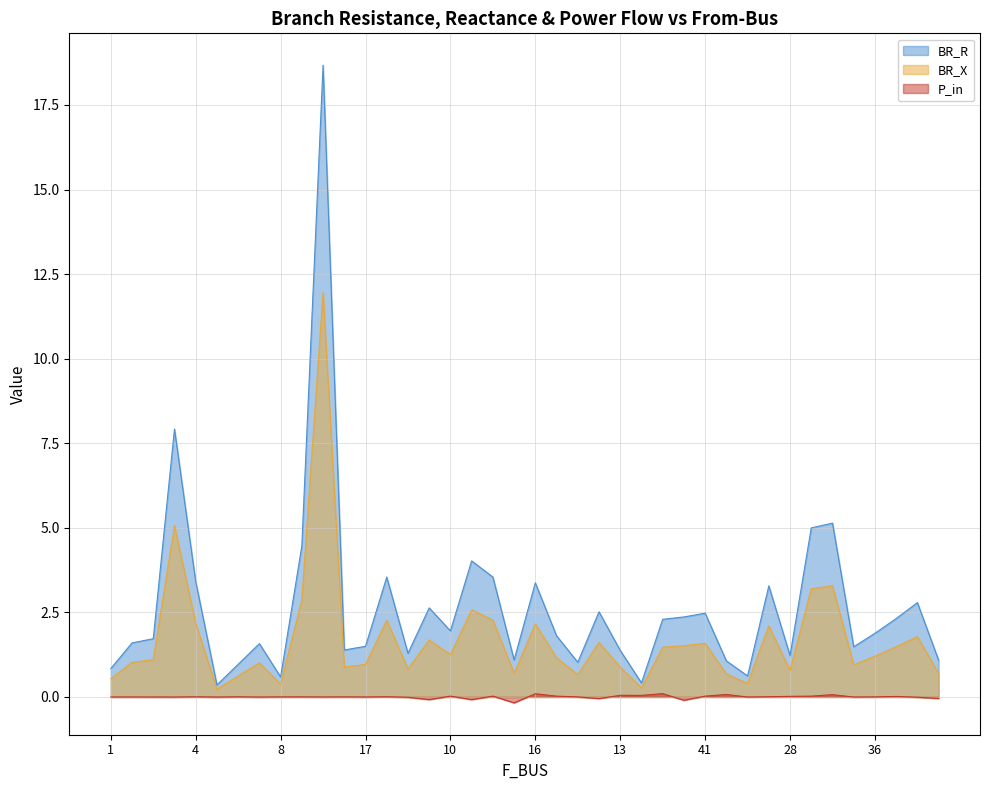

Does the chart have visible grid lines?

Yes